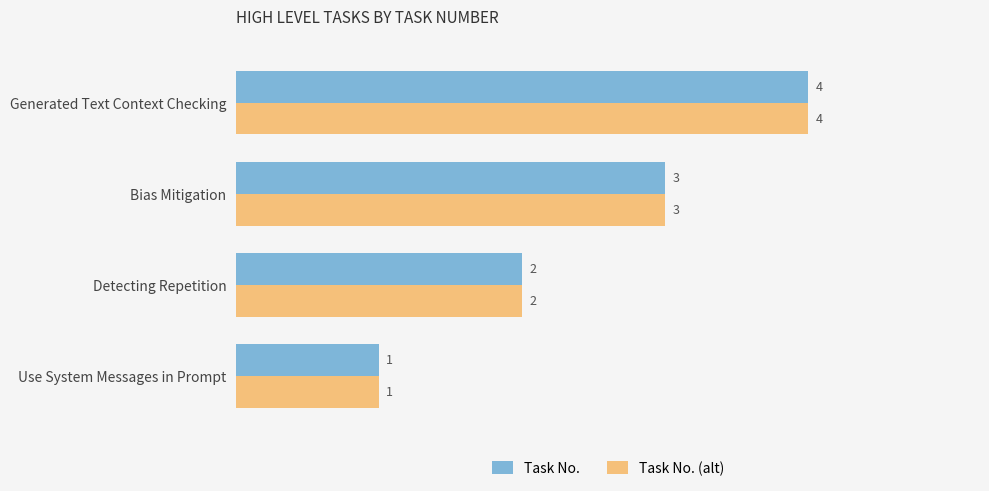

What is the difference between the second highest and minimum values in the Task No. (alt) series?

2